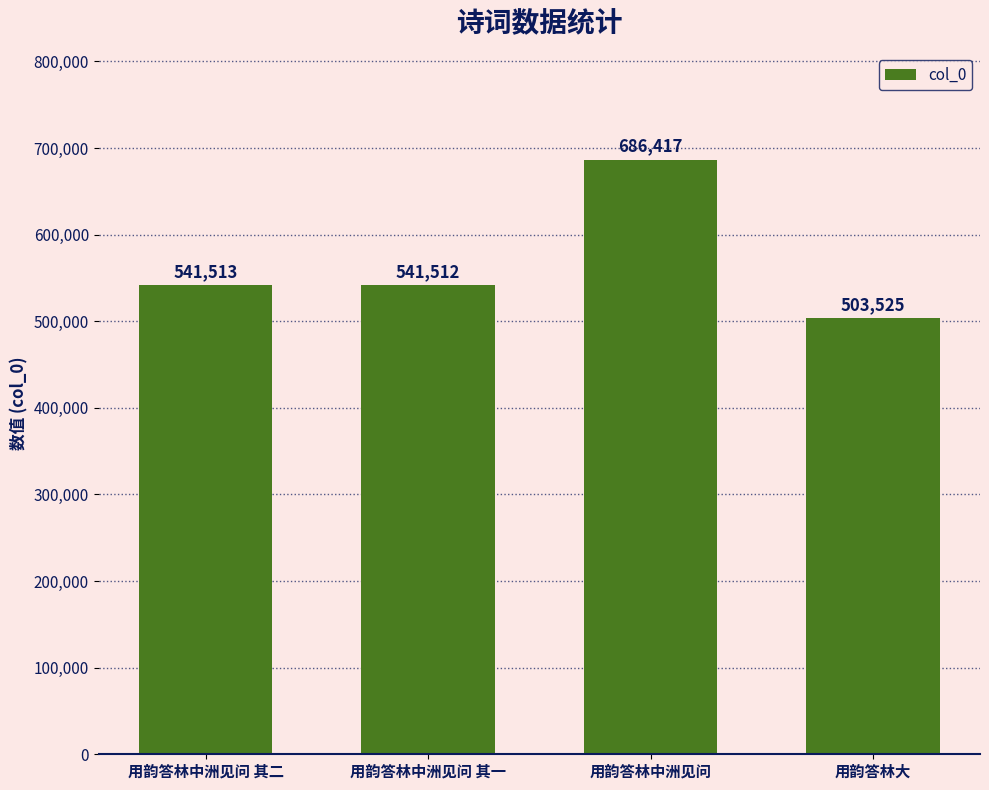

What is the value of the 1st bar from the left?

541513